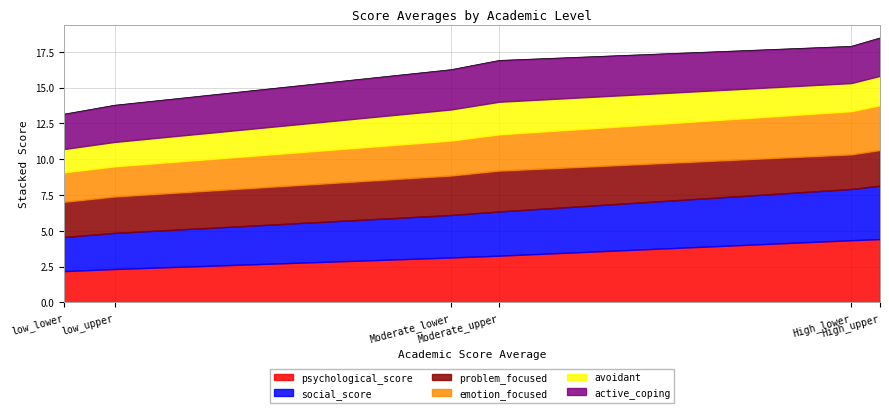

True or false: social_score has more than 0 points higher than both neighbors.

False